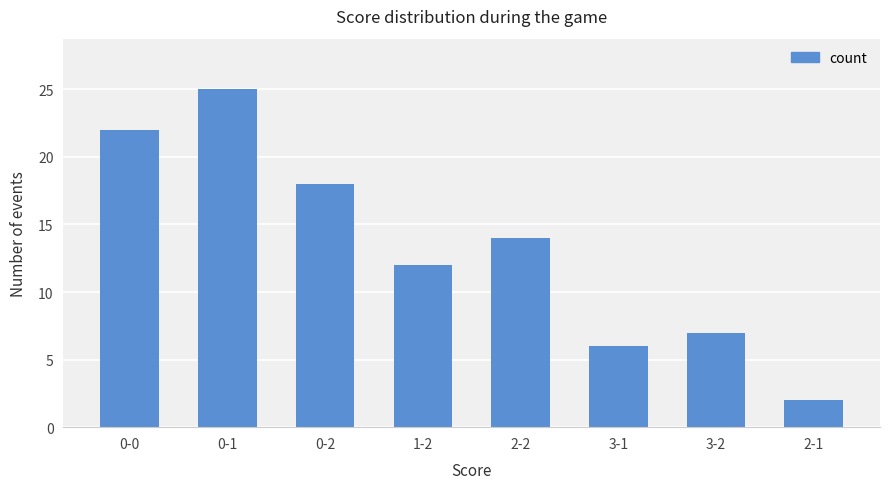

Reading left to right, what are all the values shown in this chart?

22	25	18	12	14	6	7	2